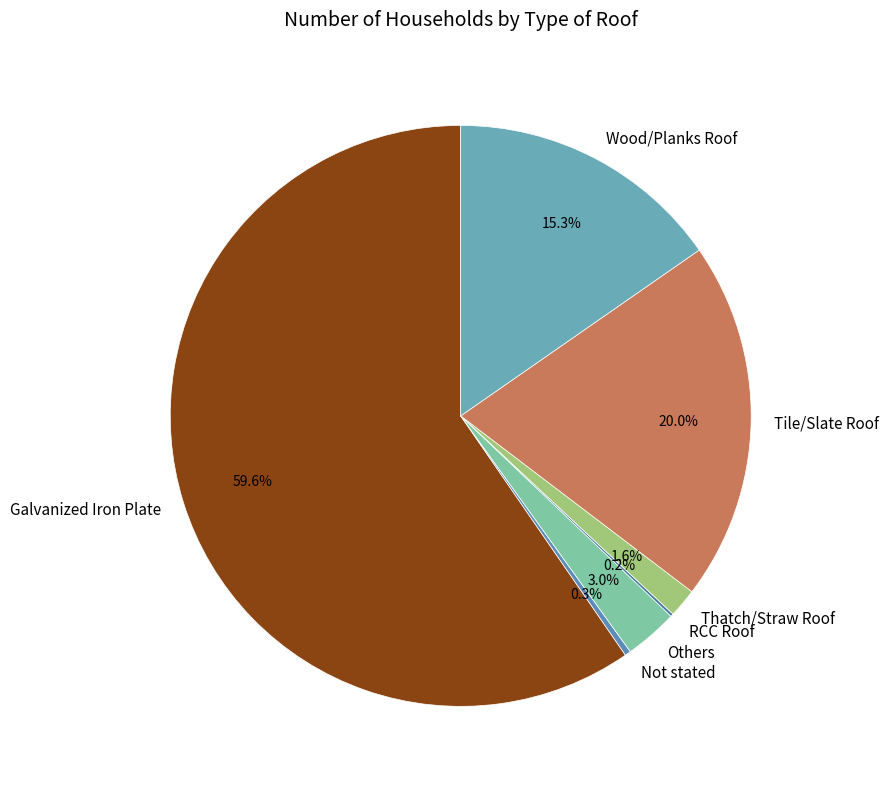

What percentage do Wood/Planks Roof and Galvanized Iron Plate together represent?

74.9%